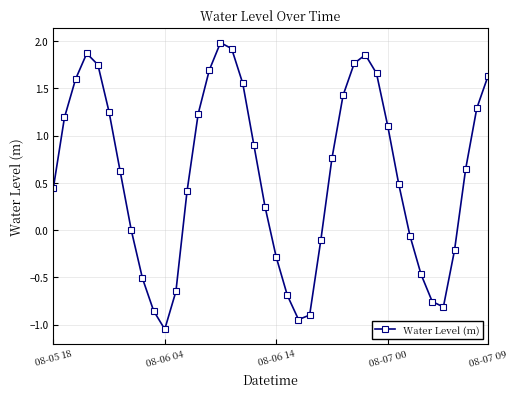

What is the maximum value shown in the chart?

2.0